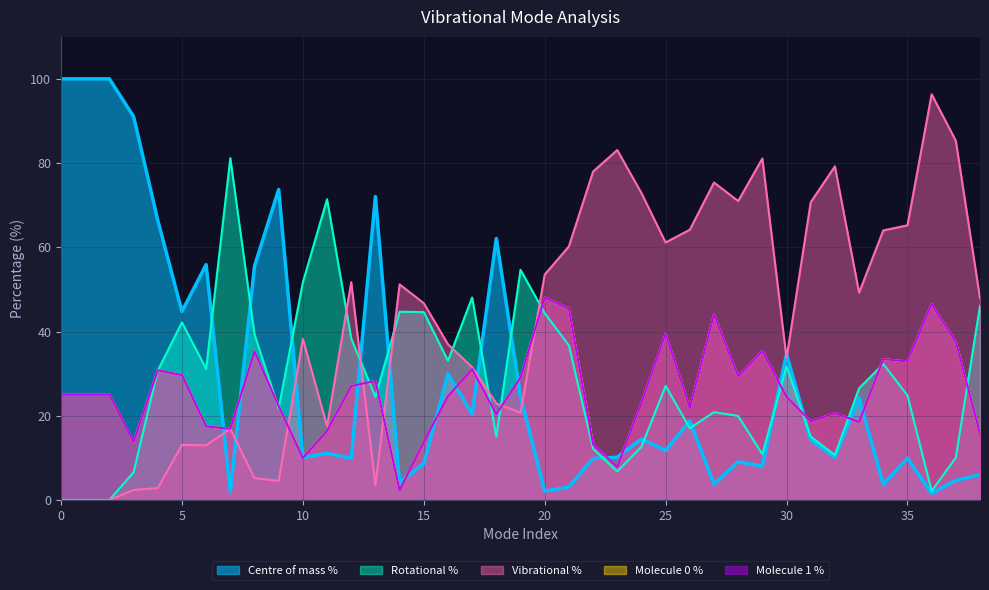

Is the value of Vibrational % at 1 greater than the value of Molecule 1 % at 14?

No